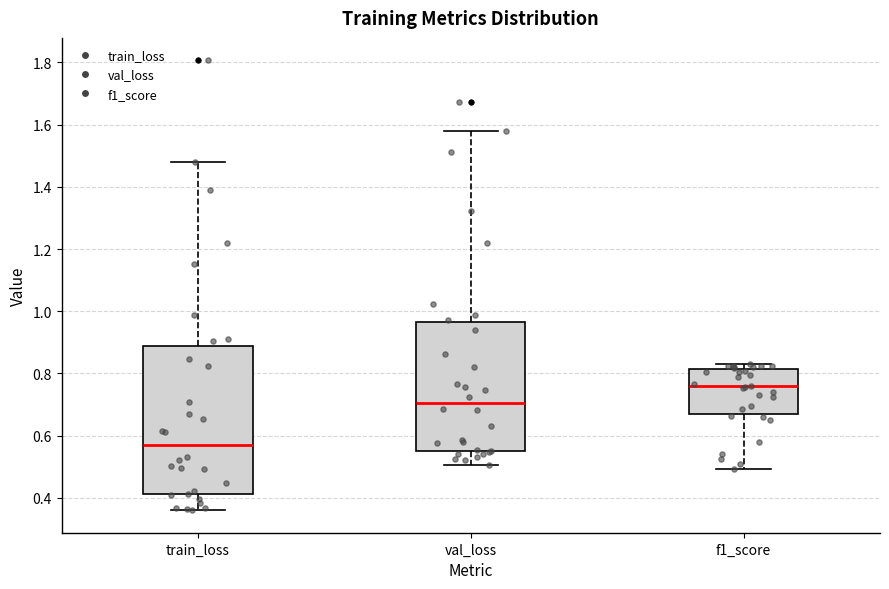

Which box is the tallest, from its lower edge to its upper edge?

train_loss